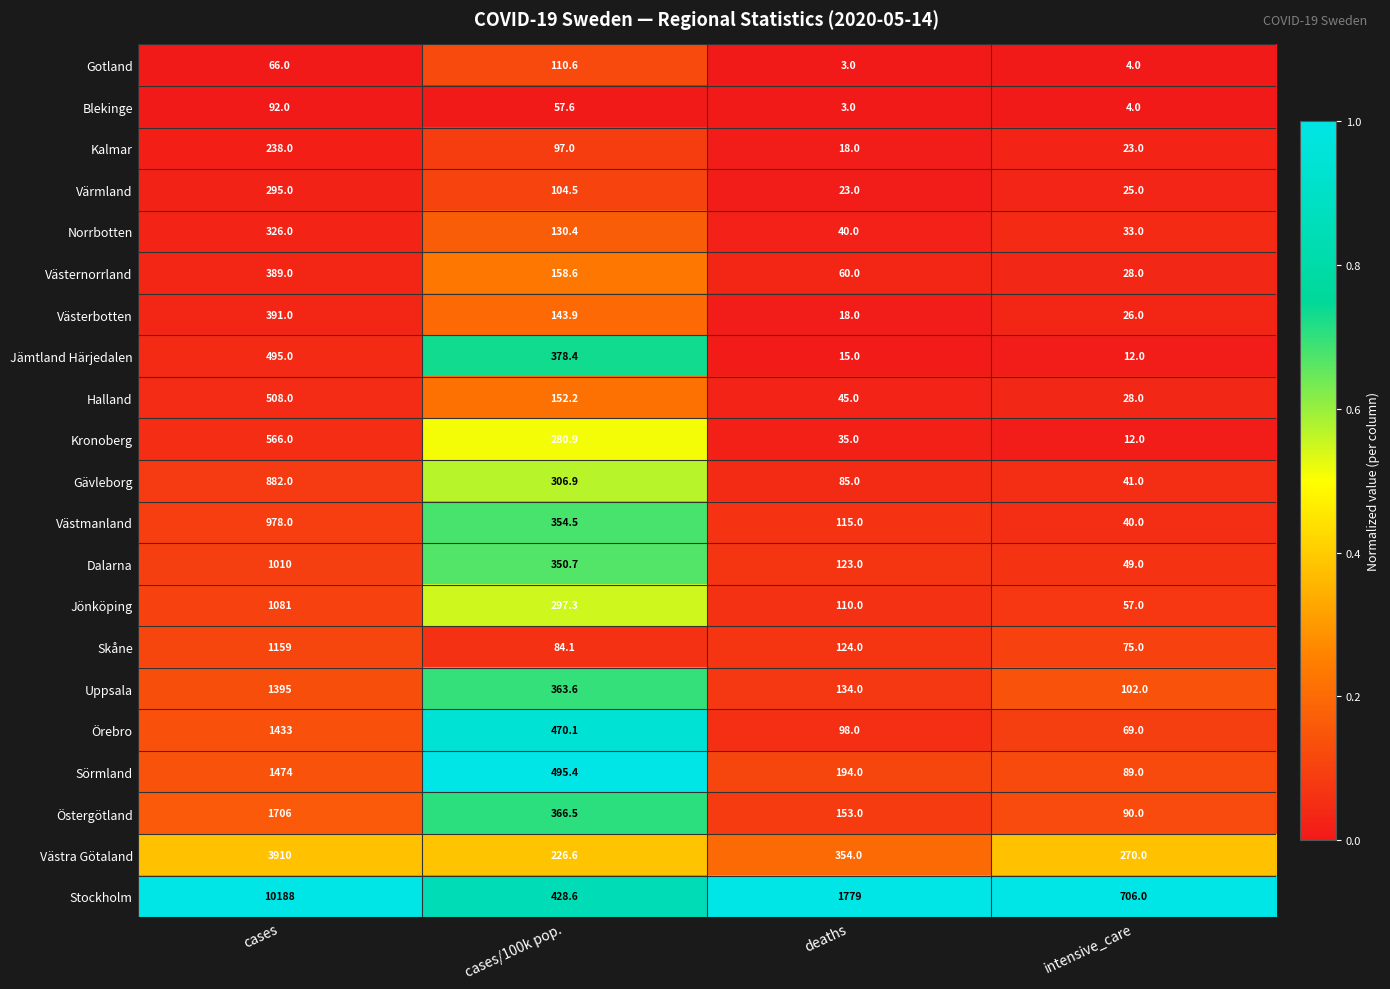

What is the spread (max minus min) of values at deaths?

1776.0